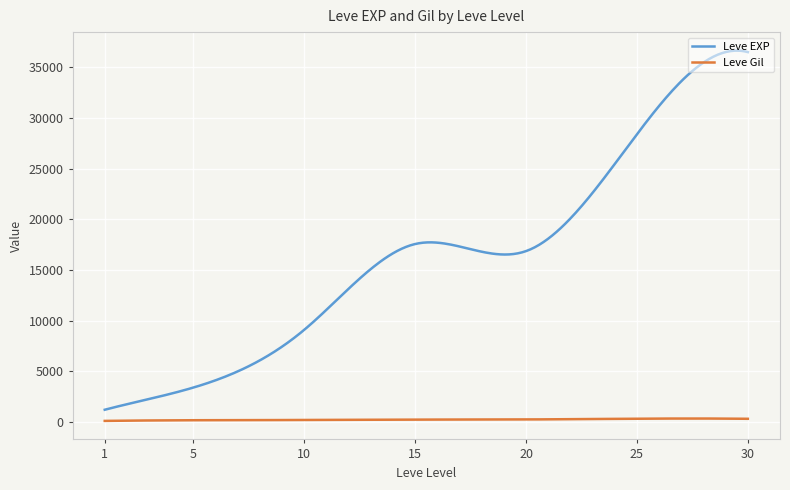

In Leve EXP, how many points are lower than both neighbors (excluding endpoints)?

1